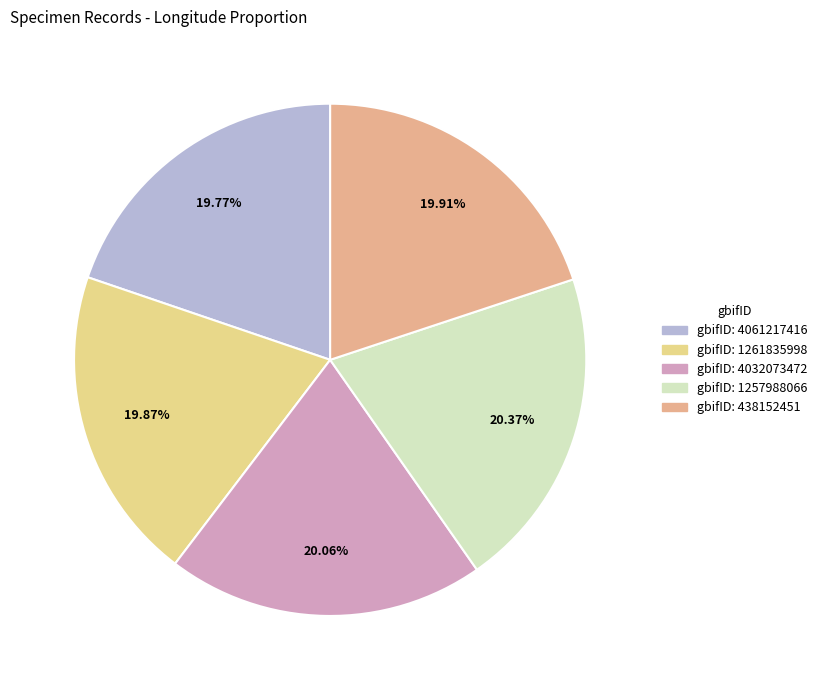

Is there any slice that represents more than half of the pie?

No